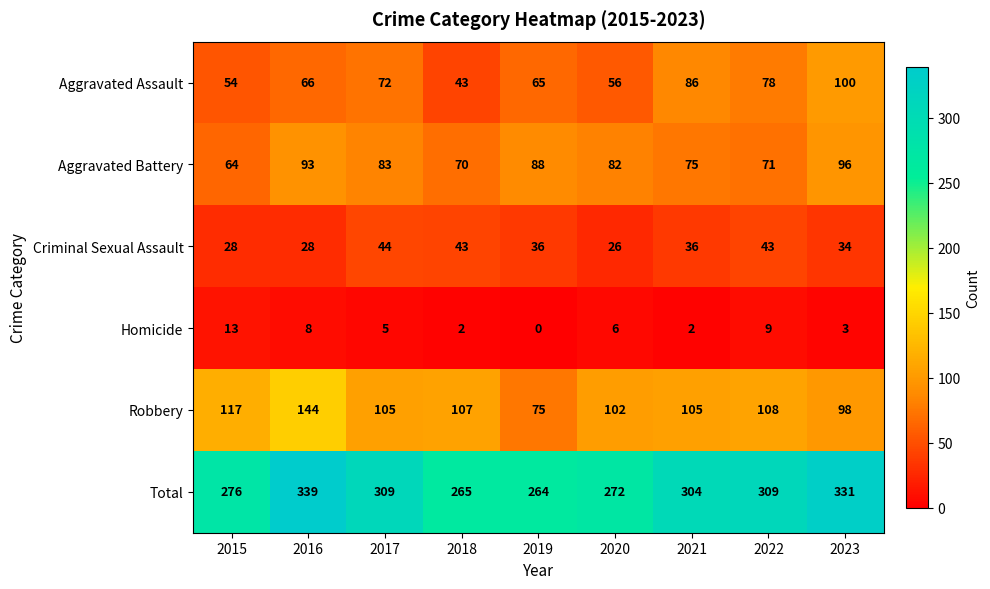

At which category is the sum across all series the highest?

2016